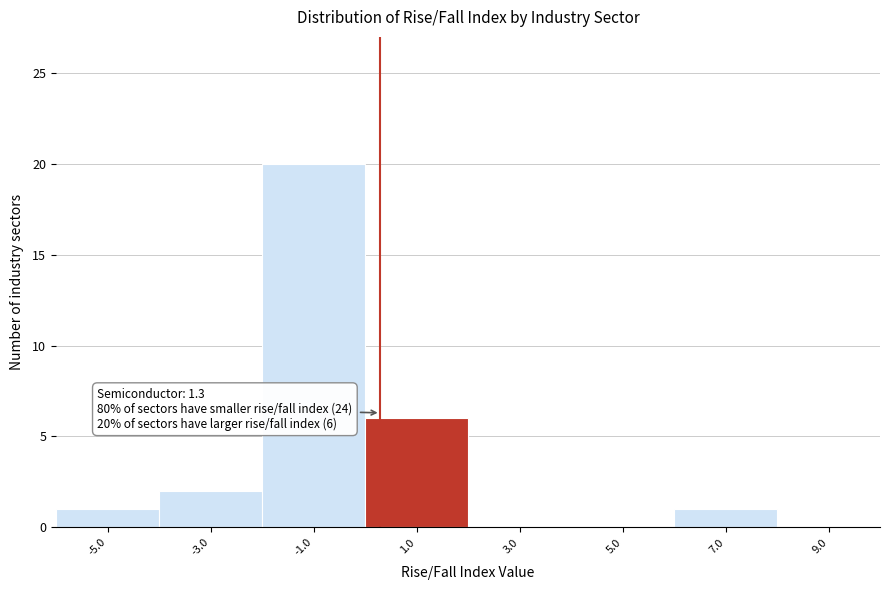

Reading left to right, extract all data points from this chart.

-5.0=1	-3.0=2	-1.0=20	1.0=6	3.0=0	5.0=0	7.0=1	9.0=0